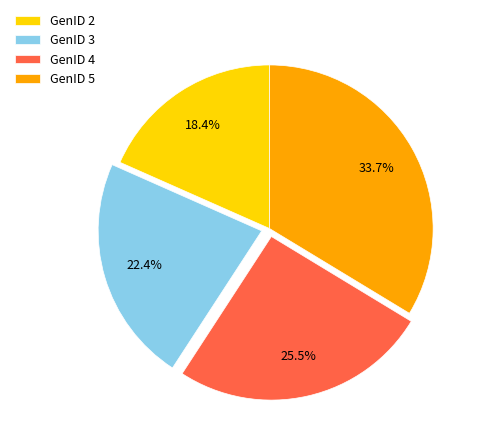

Is there a majority slice in this chart?

No